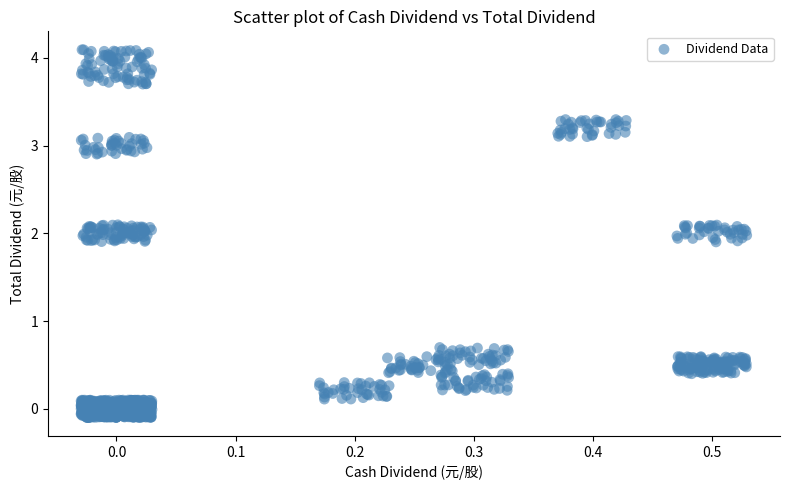

What is the range of Y values (max minus min)?

4.2